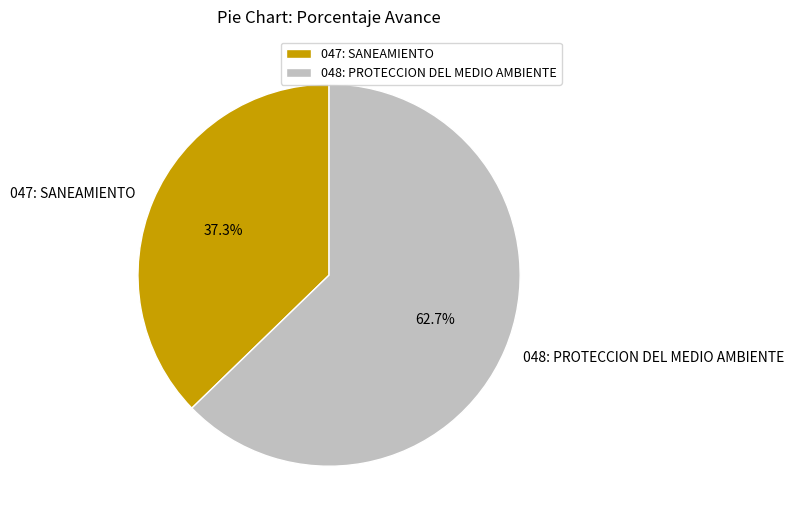

Which slice represents more than half of the pie?

048: PROTECCION DEL MEDIO AMBIENTE